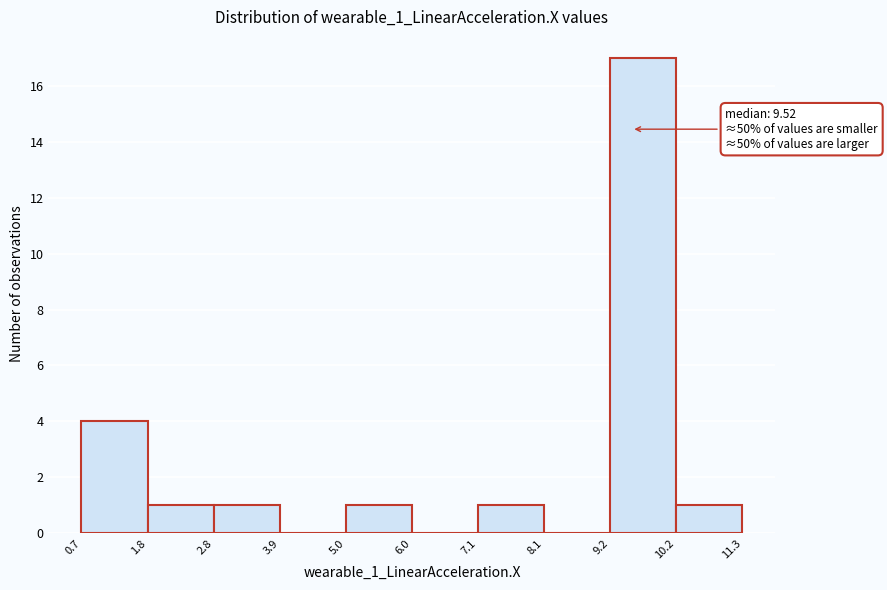

Over which range of the x-axis is the bar tallest?

9.2 to 10.2